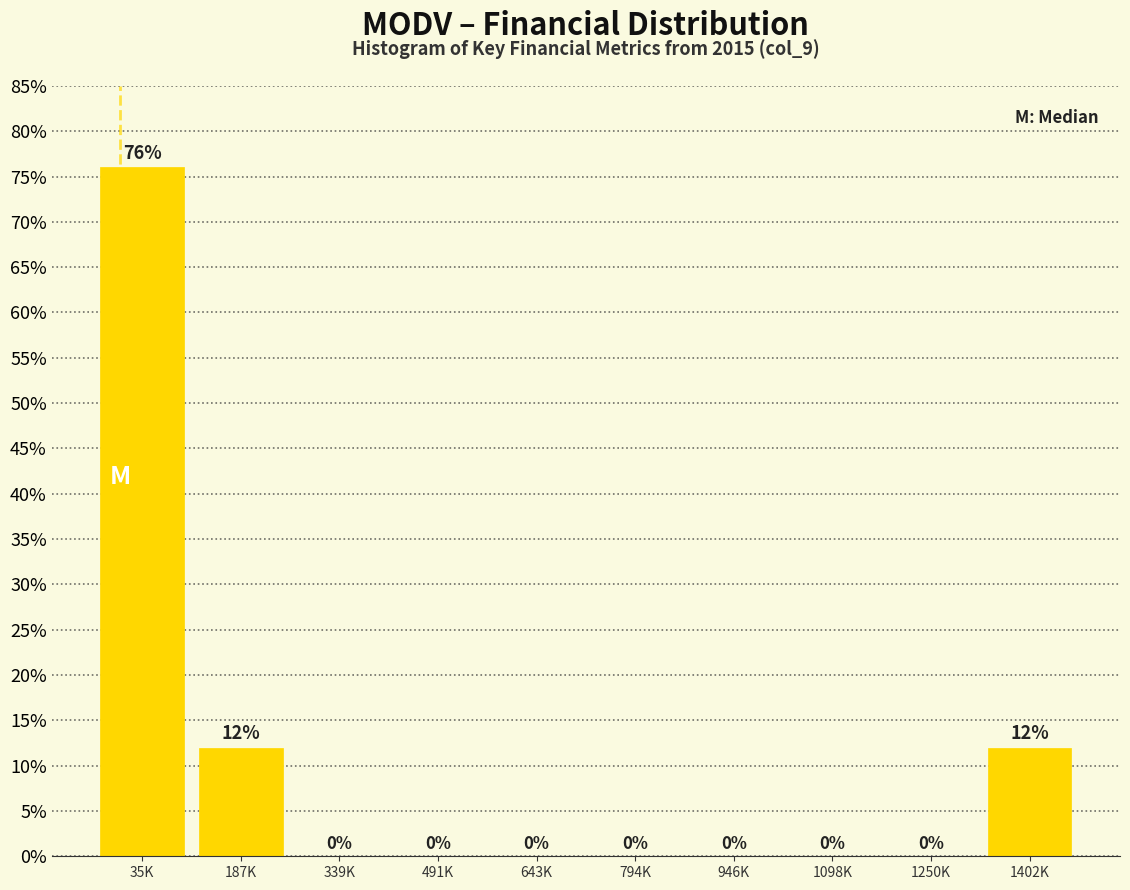

Reading left to right, what are all the values shown in this chart?

35K=76	187K=12	339K=0	491K=0	643K=0	794K=0	946K=0	1098K=0	1250K=0	1402K=12